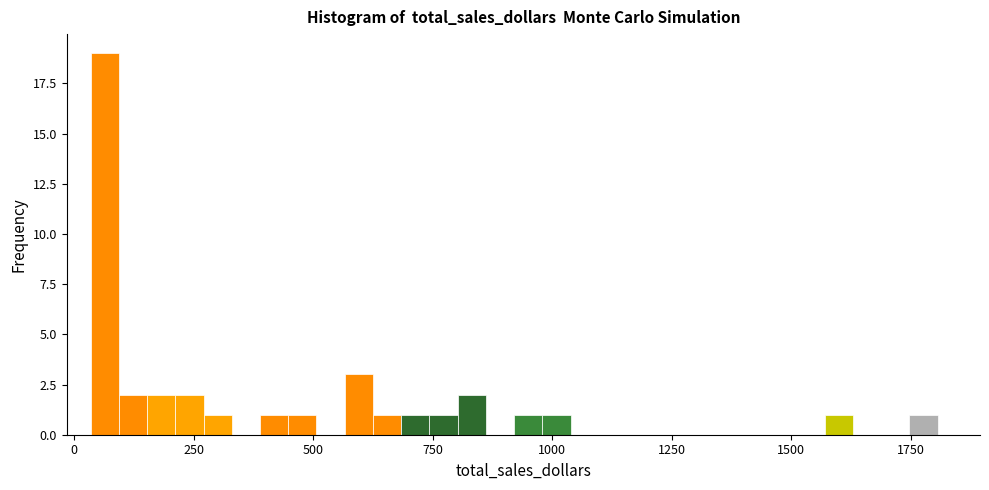

Around what value on the x-axis is the tallest bar? Give the approximate position of its centre, as read against the axis.

50